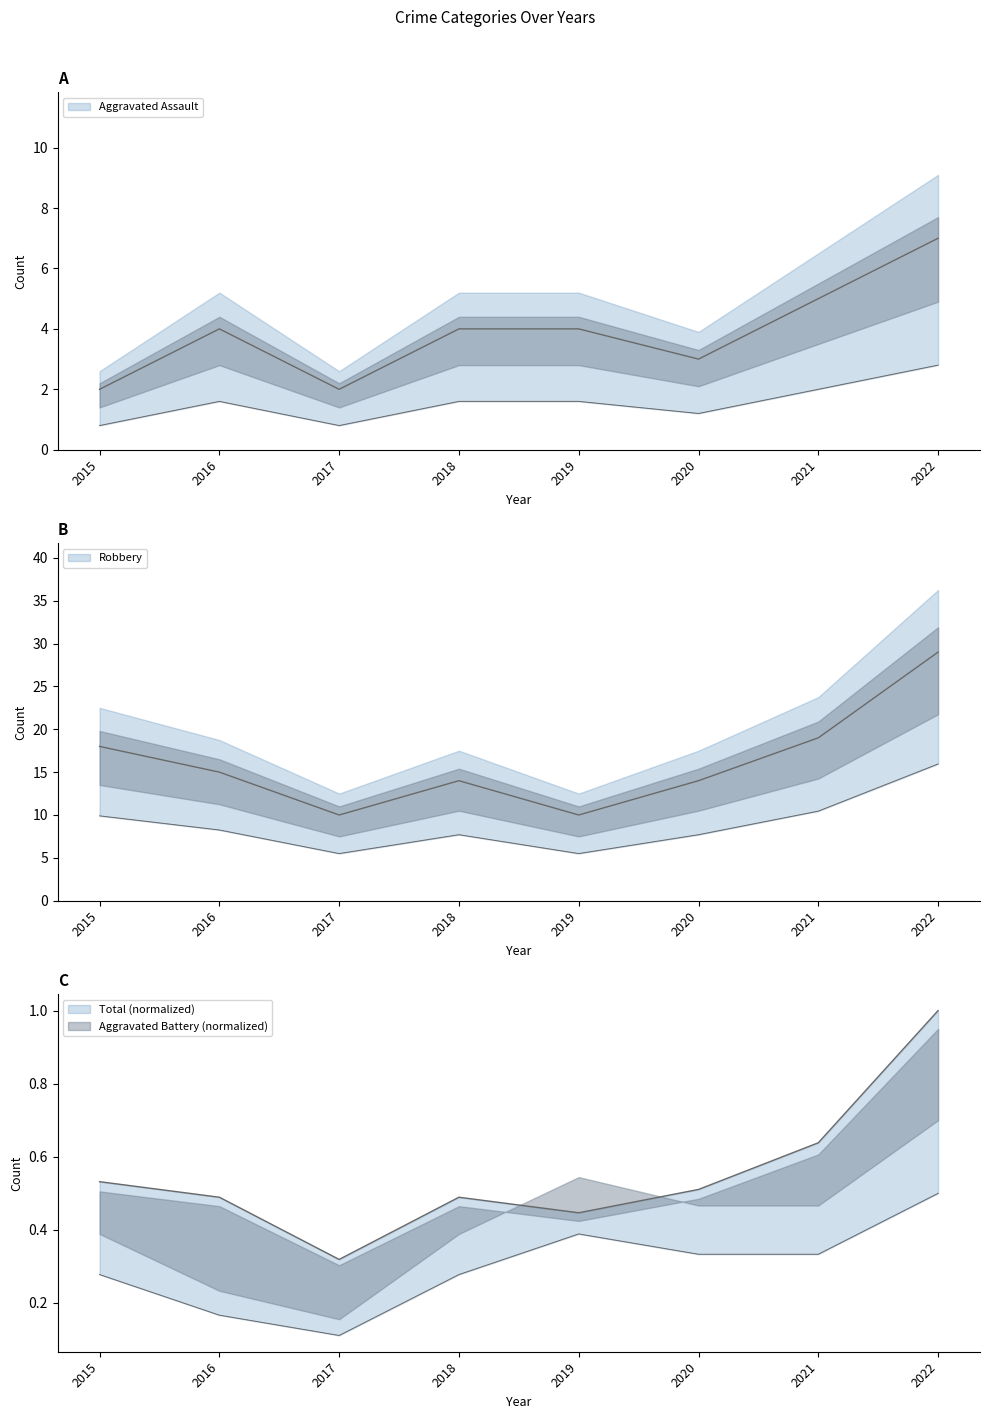

Count the Aggravated Assault values in the range 3 to 5.

5